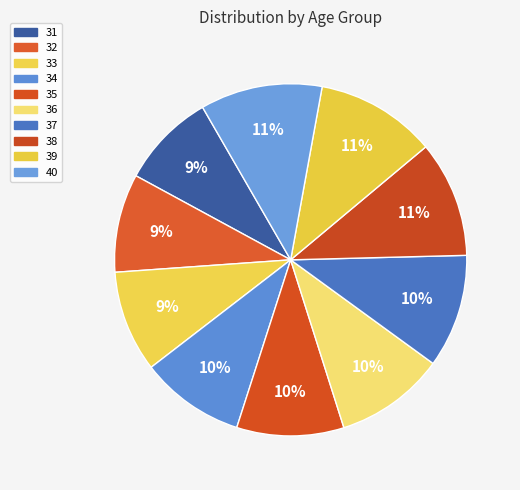

Count the number of slices in the pie.

10